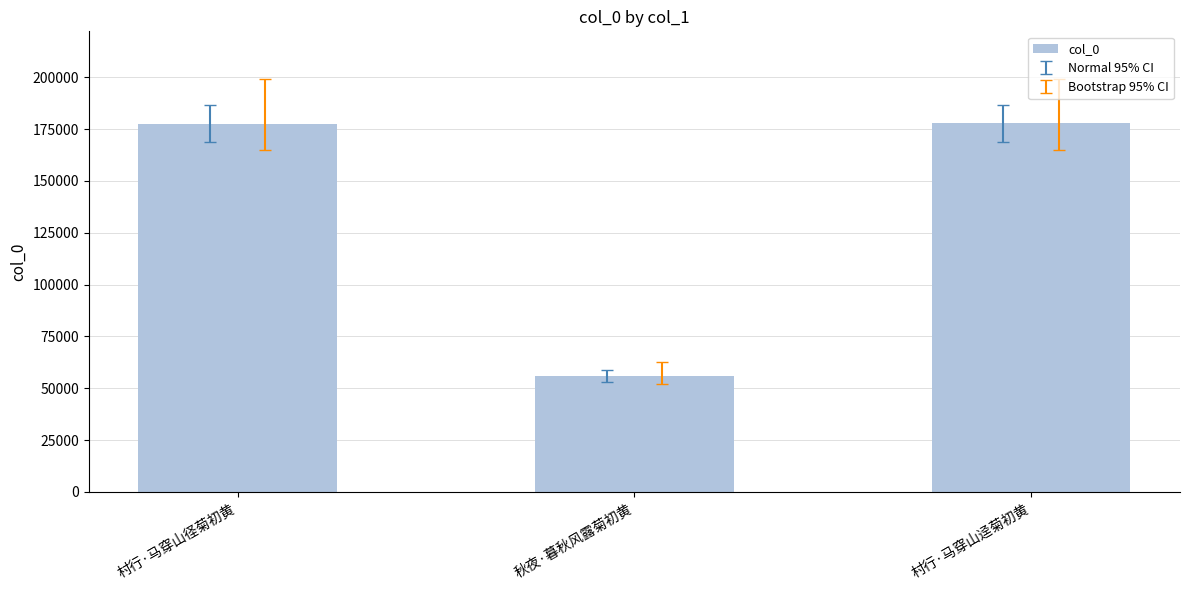

What is the value of the 1st bar from the left?

177670